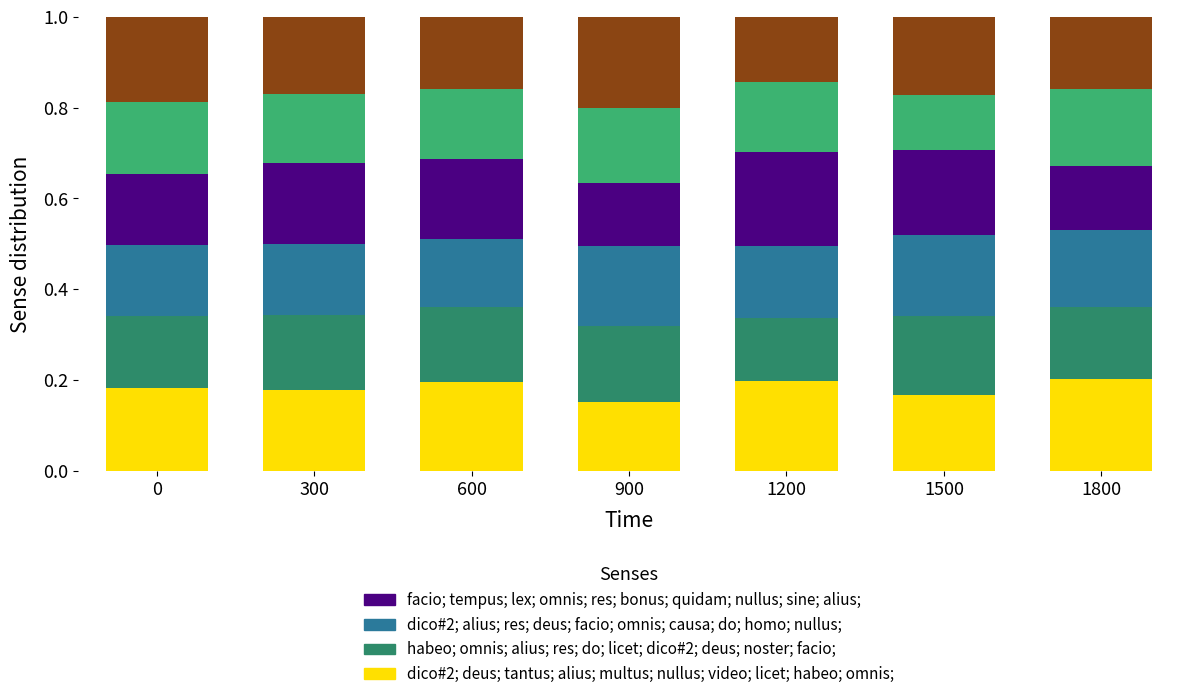

What is the total value across all series at 1200?

1.0